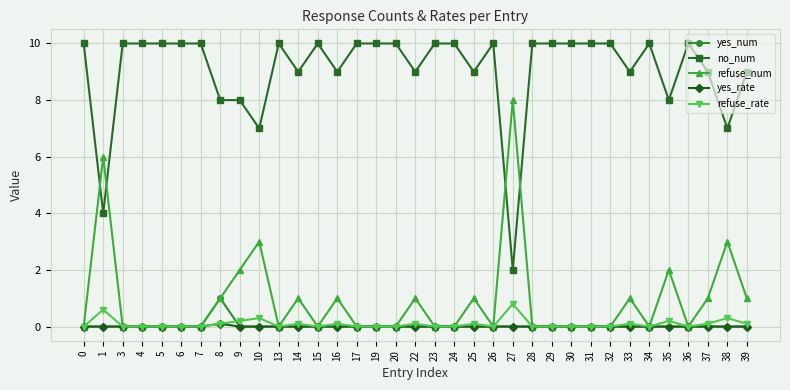

Is it true that yes_num equals 0.5 at 27?

False